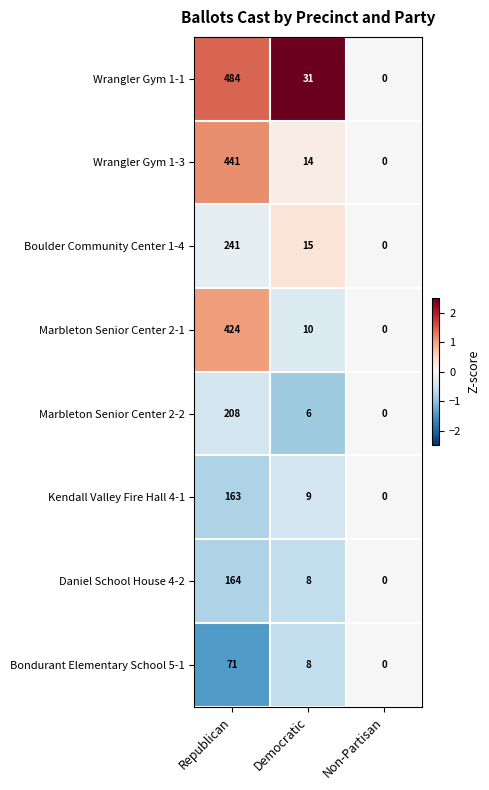

Rank the series at Republican from lowest to highest value.

Bondurant Elementary School 5-1, Kendall Valley Fire Hall 4-1, Daniel School House 4-2, Marbleton Senior Center 2-2, Boulder Community Center 1-4, Marbleton Senior Center 2-1, Wrangler Gym 1-3, Wrangler Gym 1-1